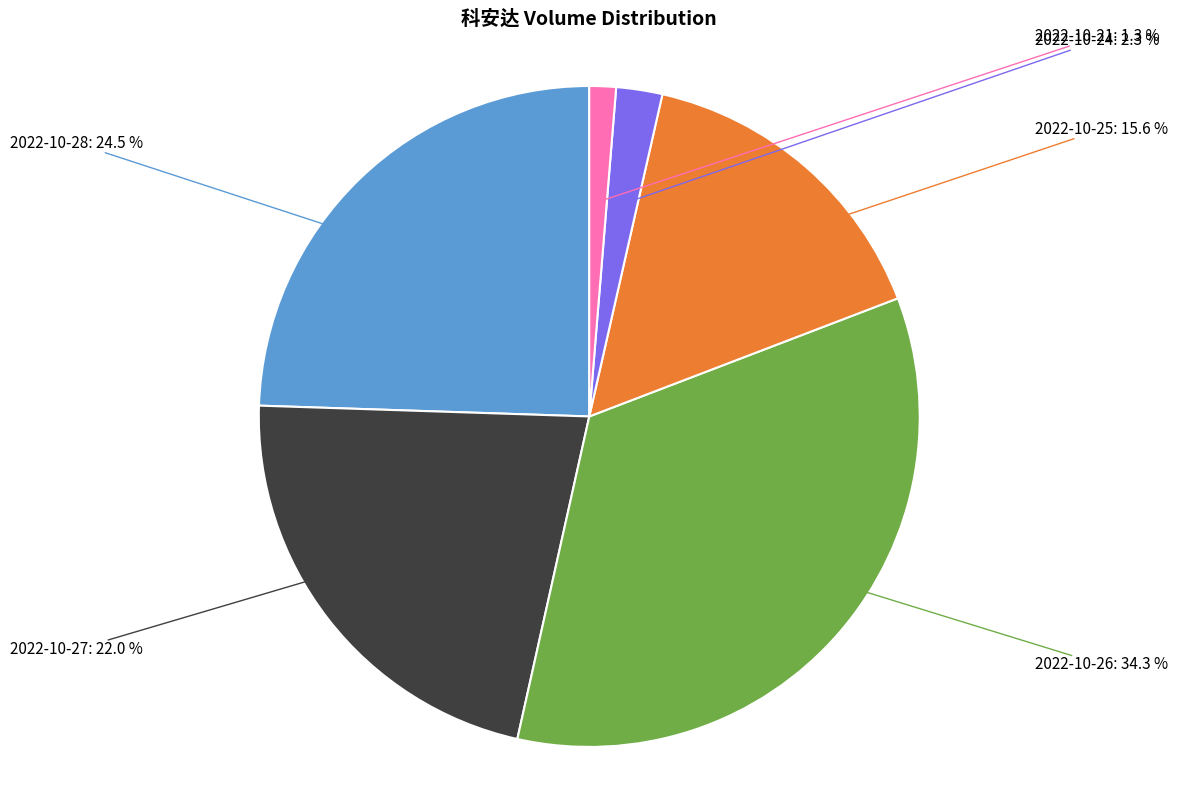

Which category has the smallest portion of the pie?

2022-10-21